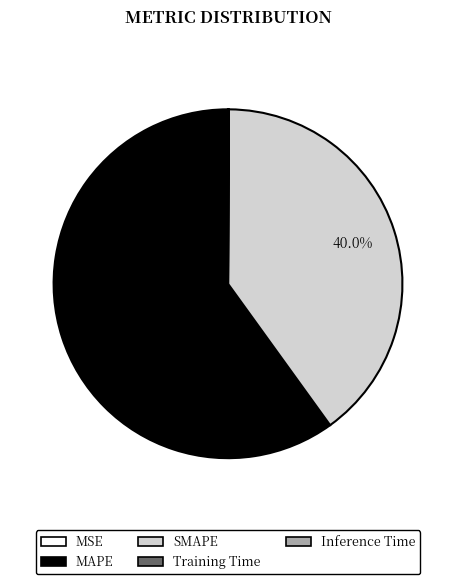

Is MAPE the majority of the pie?

Yes